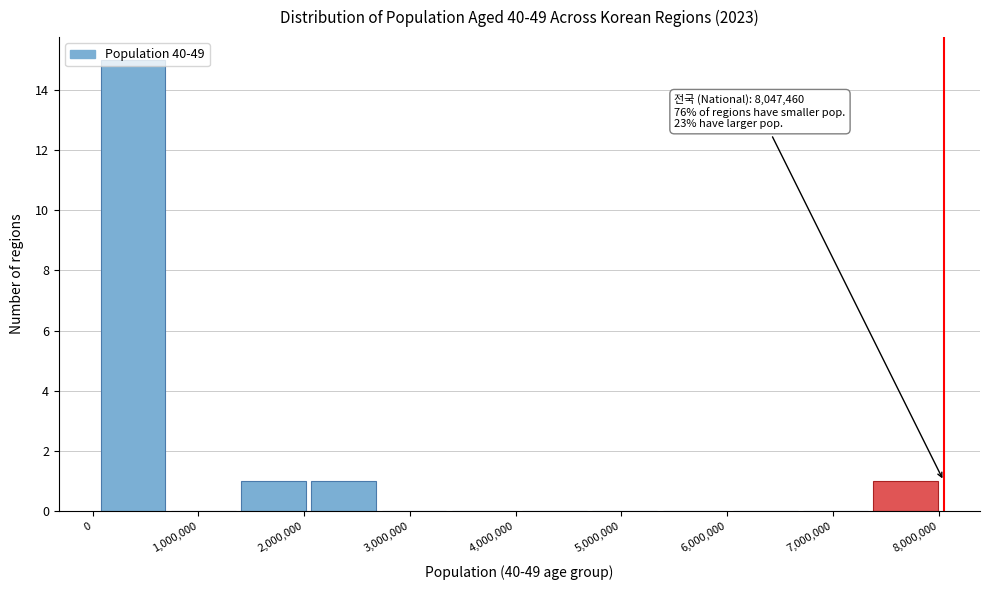

Which range on the x-axis has the tallest bar?

100000 to 700000